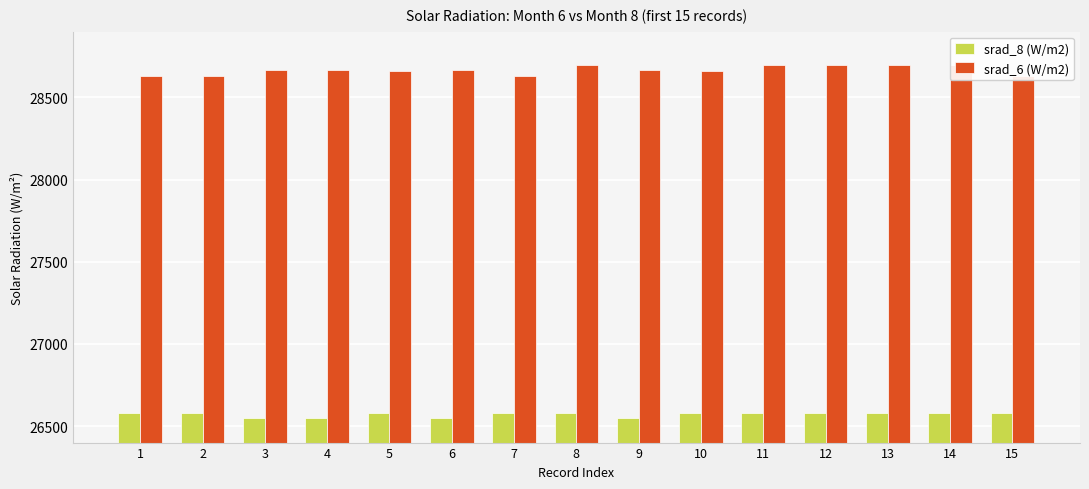

True or false: srad_6 (W/m2) has a value of 9638 at 10.

False